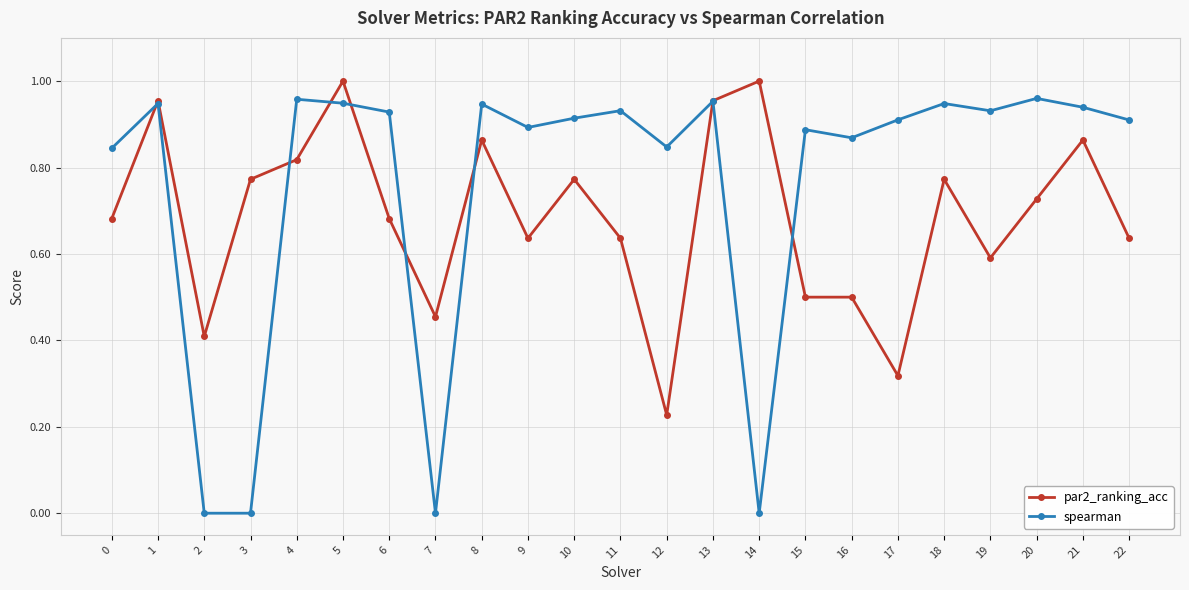

Is the value of par2_ranking_acc at 17 greater than the value of spearman at 2?

Yes